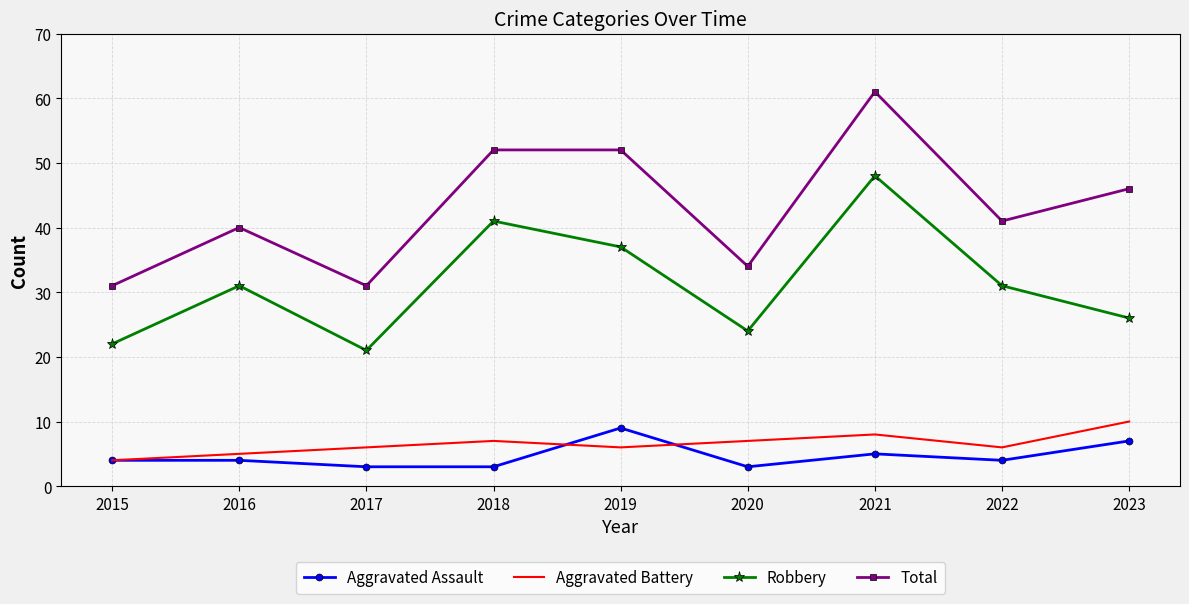

At which category does Total reach its first local peak?

2016